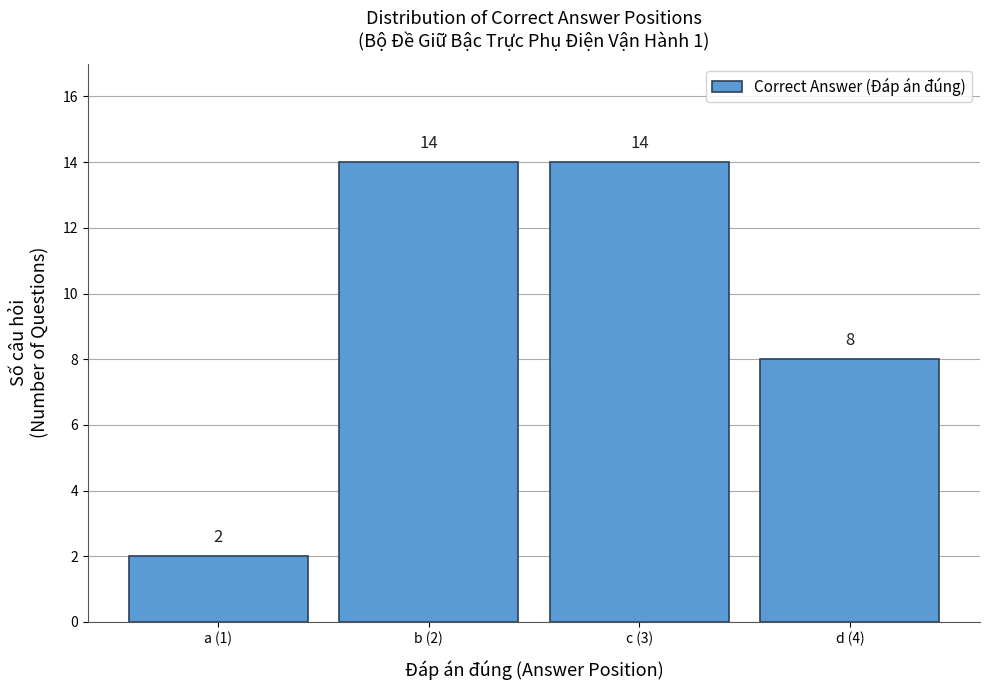

Reading left to right, extract all data points from this chart.

a (1)=2	b (2)=14	c (3)=14	d (4)=8